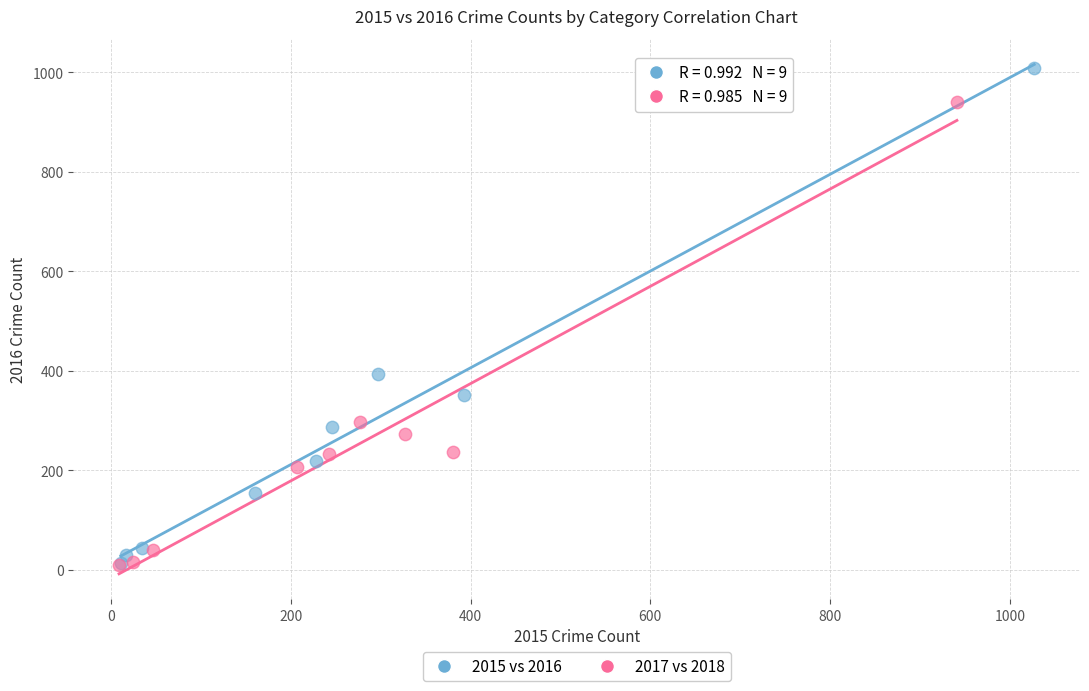

What are all the series names shown in the legend?

2015 vs 2016, 2017 vs 2018